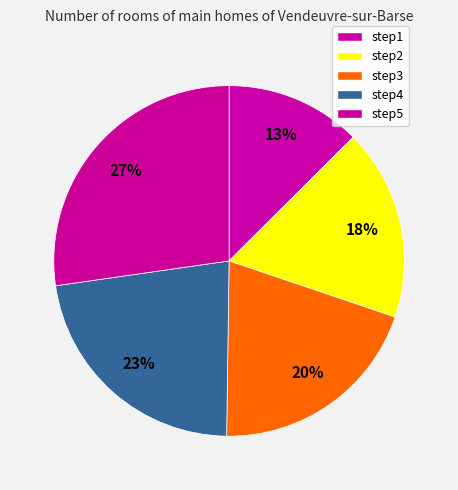

What is the smallest slice in the pie chart?

step1